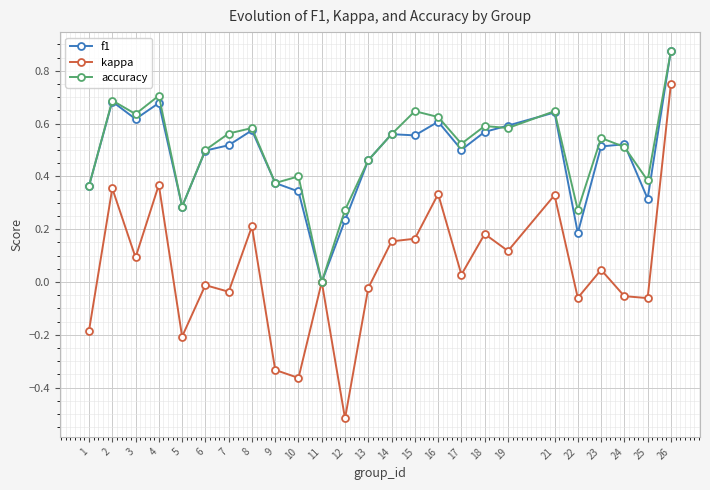

At which category is the sum across all series the highest?

26